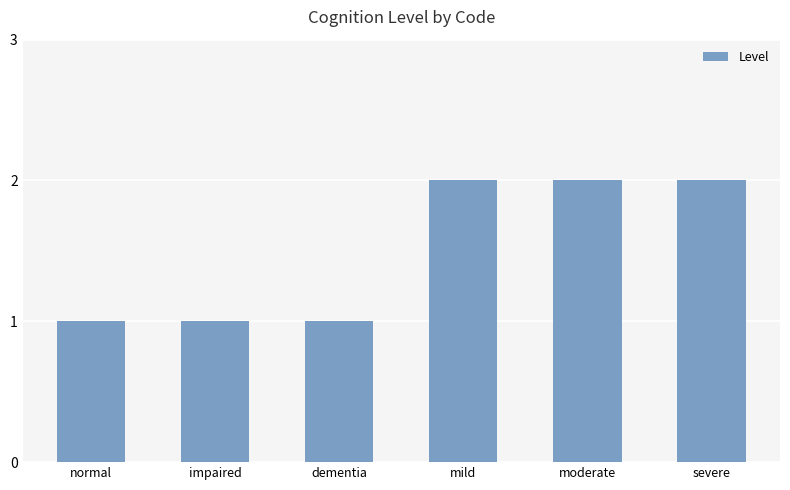

What is the ratio of the value at impaired to the value at severe?

0.5